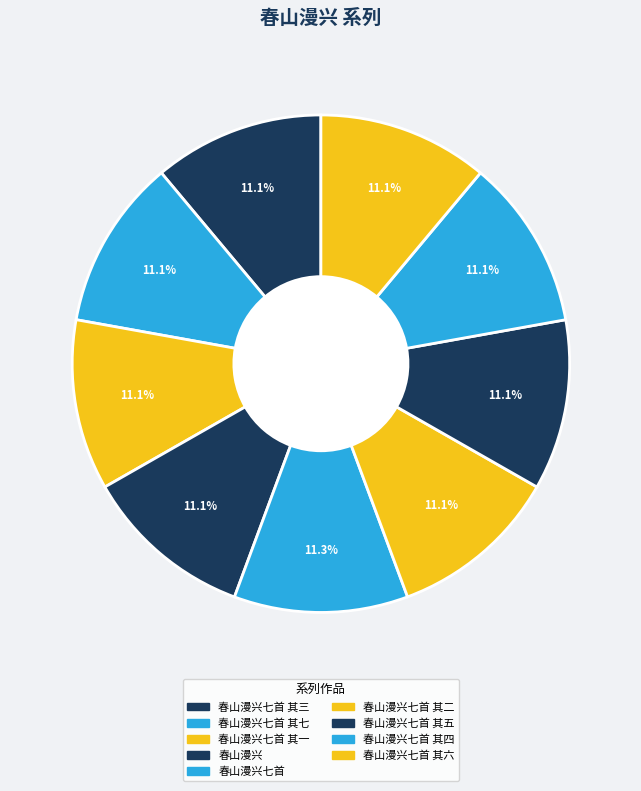

Which slice is the largest?

春山漫兴七首